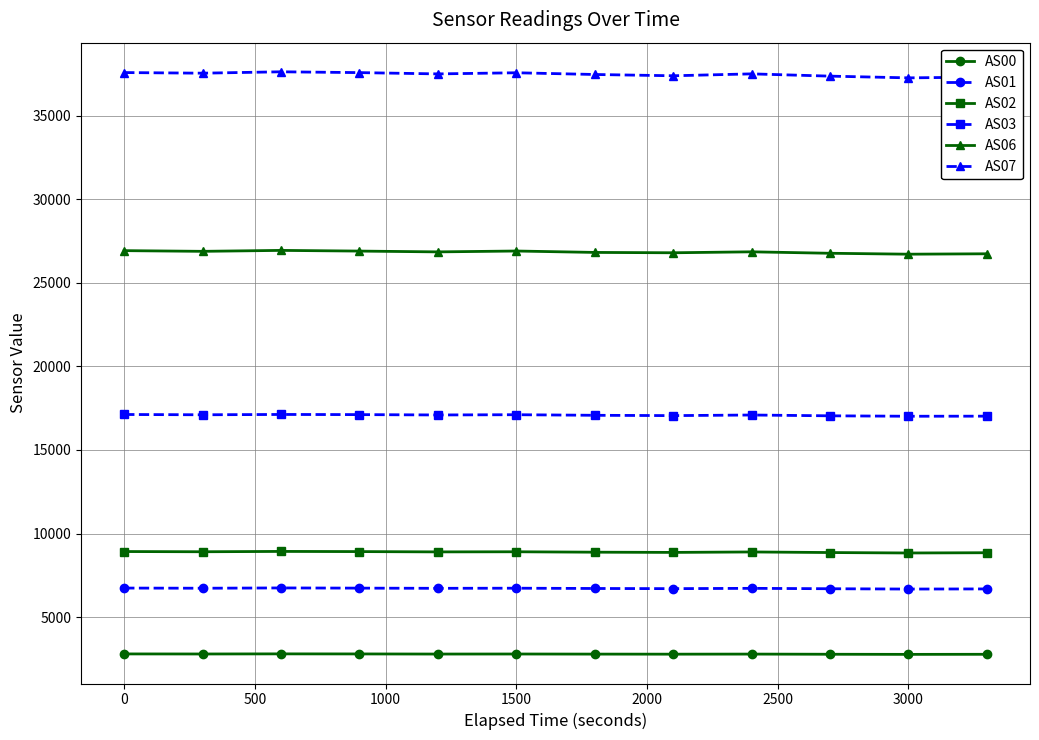

What is the sum of all AS03 values?

204971